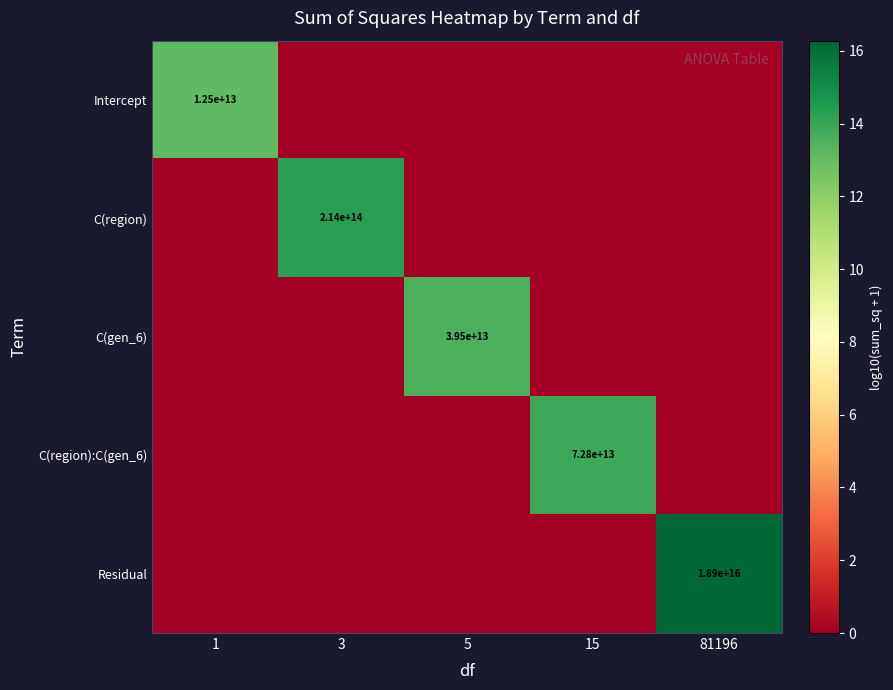

Is it true that Intercept equals 12500000000000 at 1?

True